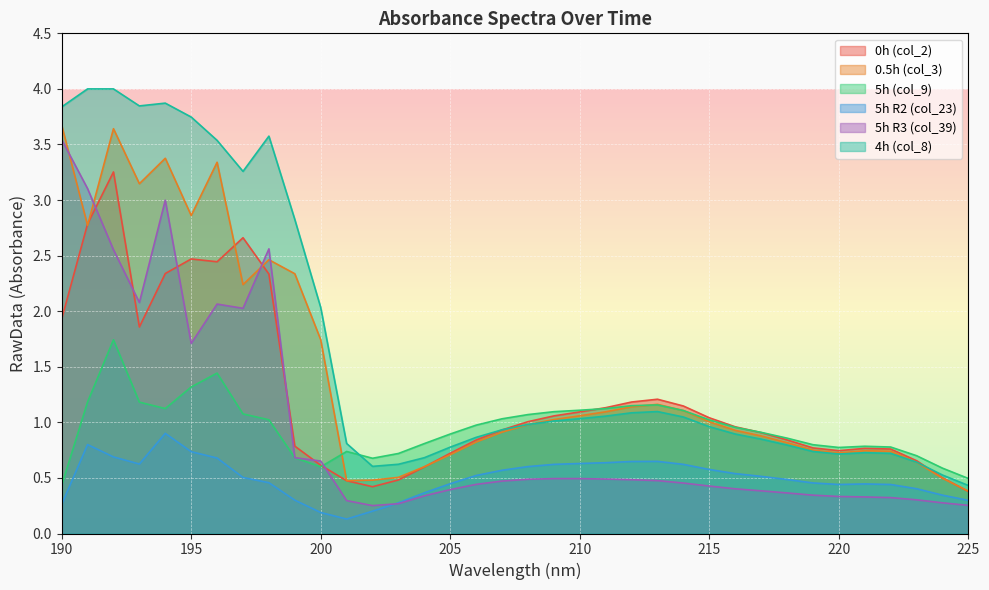

The value of 0h (col_2) at 217 is 1.3. True or false?

False